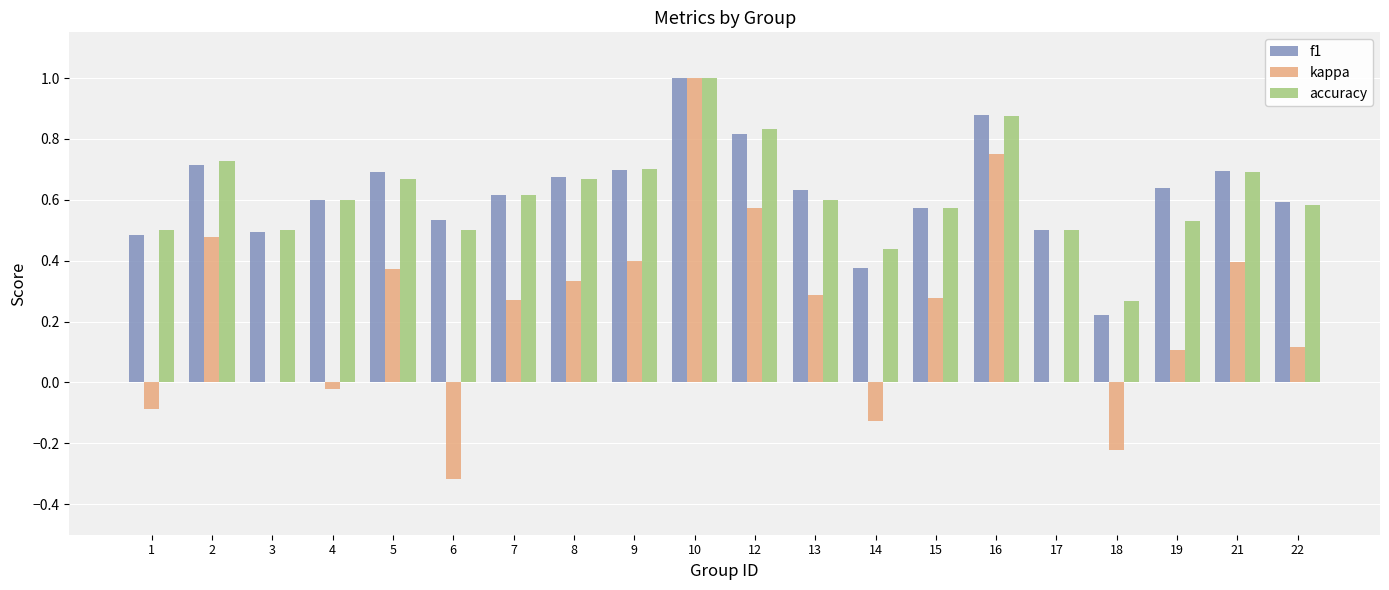

The value of f1 at 12 is 0.8. True or false?

True